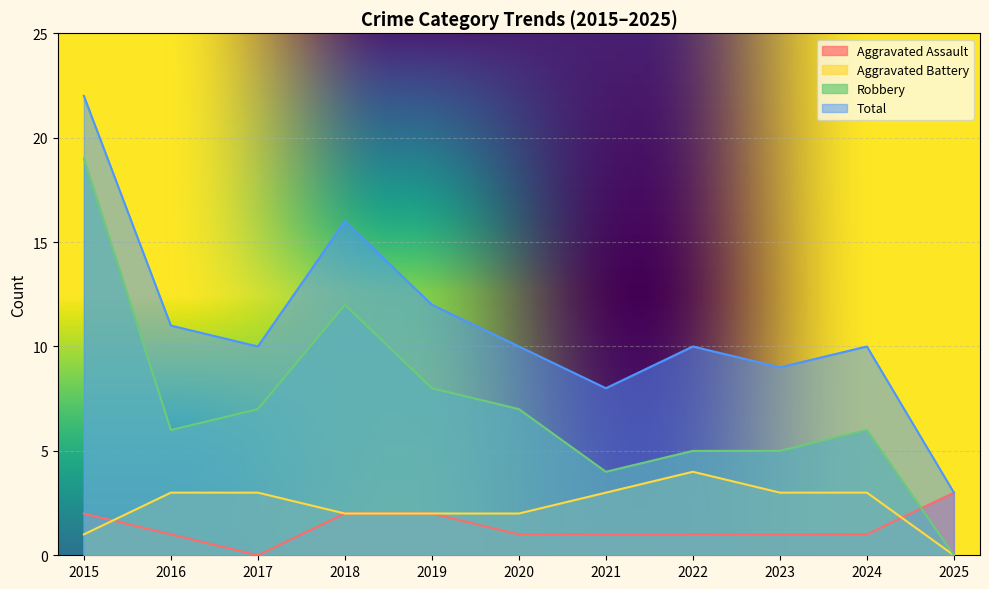

How many values in the Aggravated Battery series exceed 3?

1